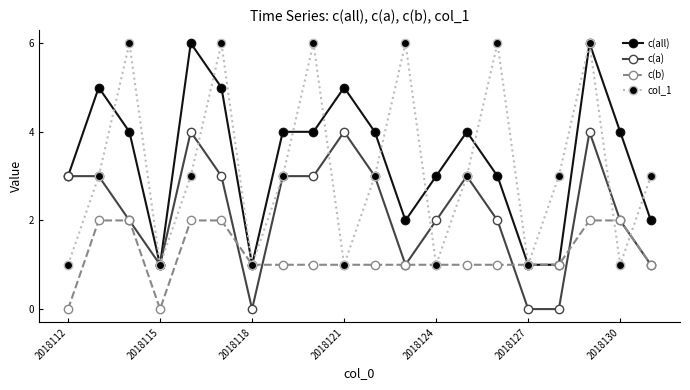

True or false: col_1 has more than 2 interior local peaks.

True